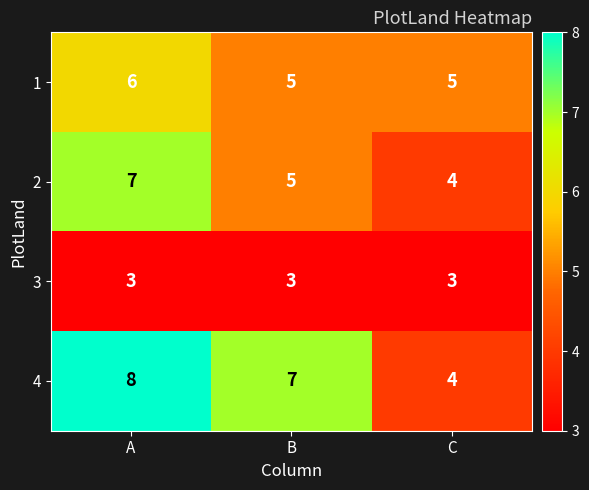

What is the sum of the 2 values at A and C?

11